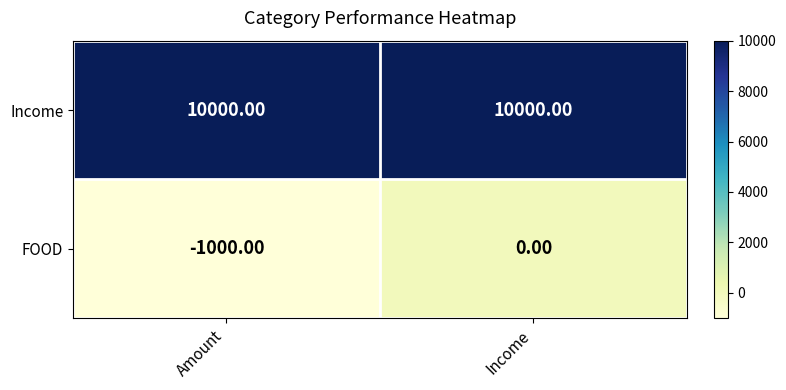

Between Amount and Income, which series saw the biggest shift?

FOOD